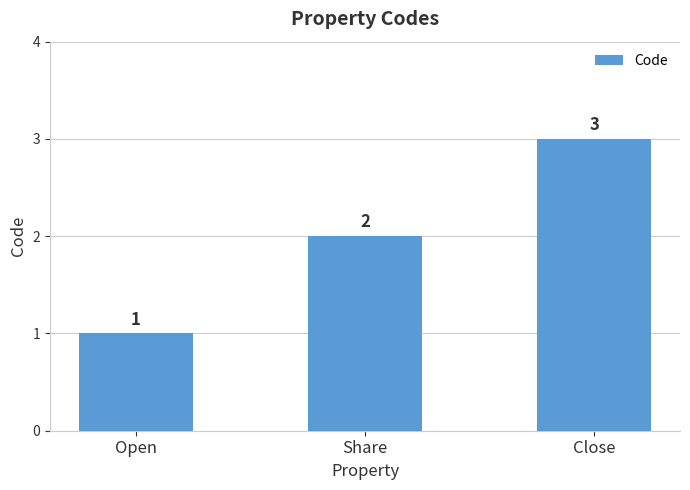

Reading left to right, list all the values displayed in this chart.

Open=1	Share=2	Close=3